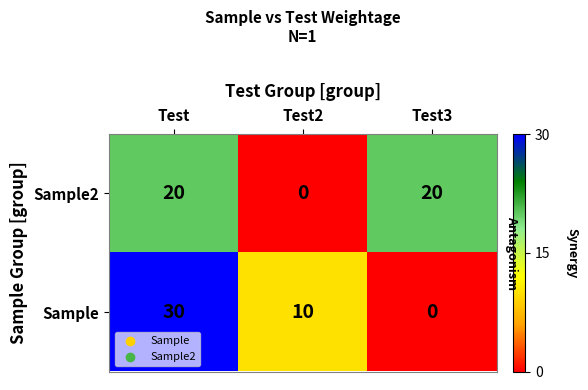

Count the Sample2 values in the range 0 to 20.

3